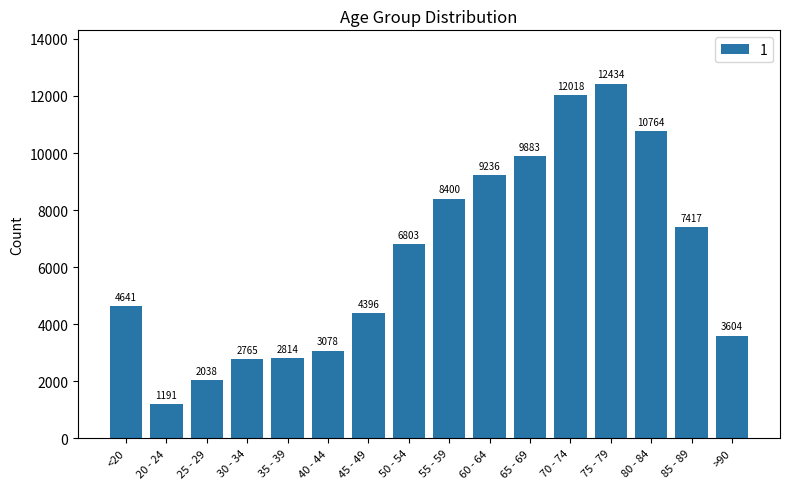

What is the sum of the values at 55 - 59 and 30 - 34?

11165